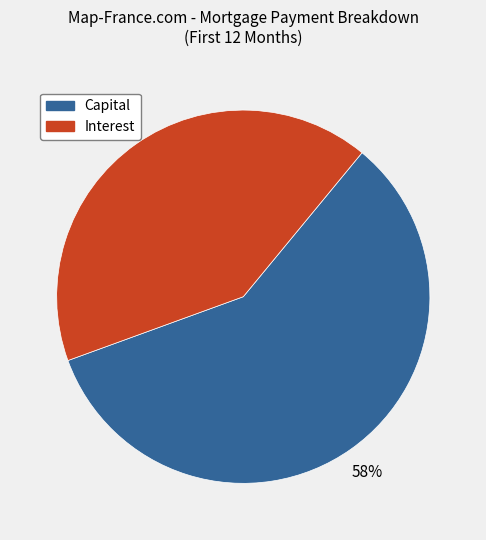

Rank the categories by value from highest to lowest.

Capital, Interest